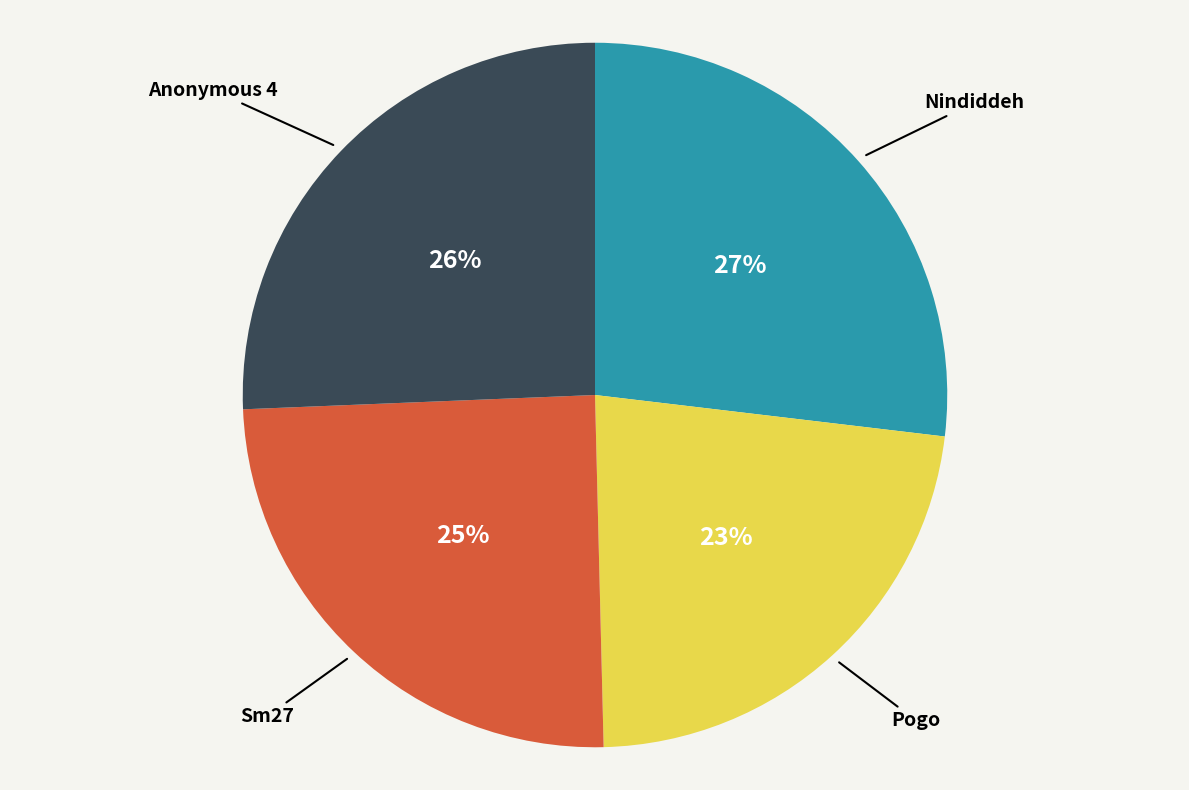

To the nearest percent, what percentage of the pie is Pogo?

23%